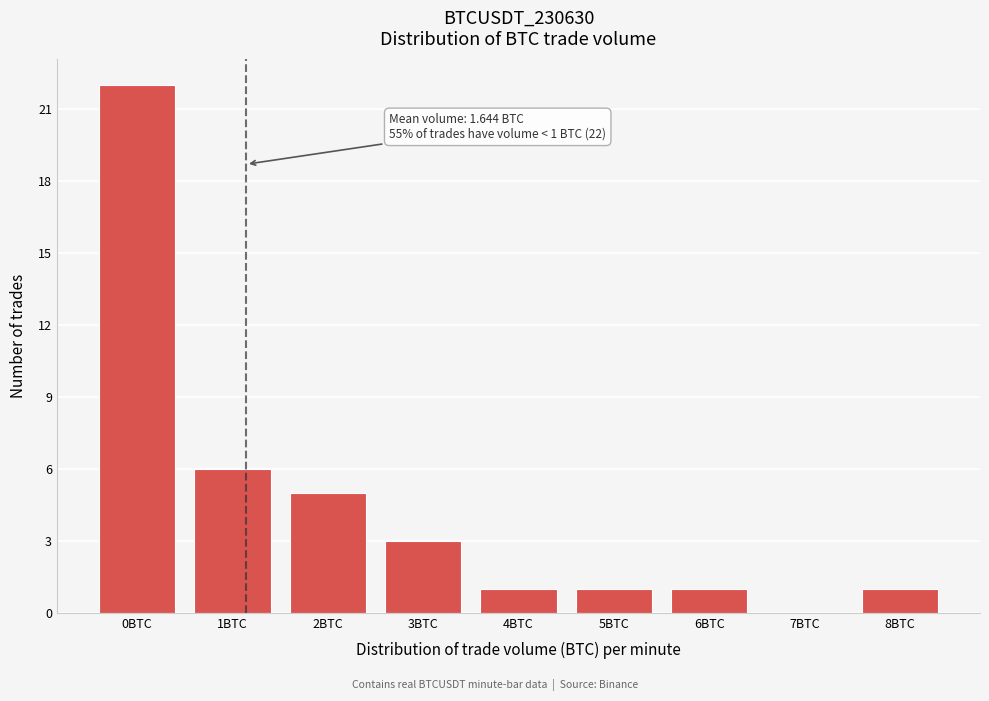

Reading left to right, transcribe all the data shown in this chart.

0BTC=22	1BTC=6	2BTC=5	3BTC=3	4BTC=1	5BTC=1	6BTC=1	7BTC=0	8BTC=1